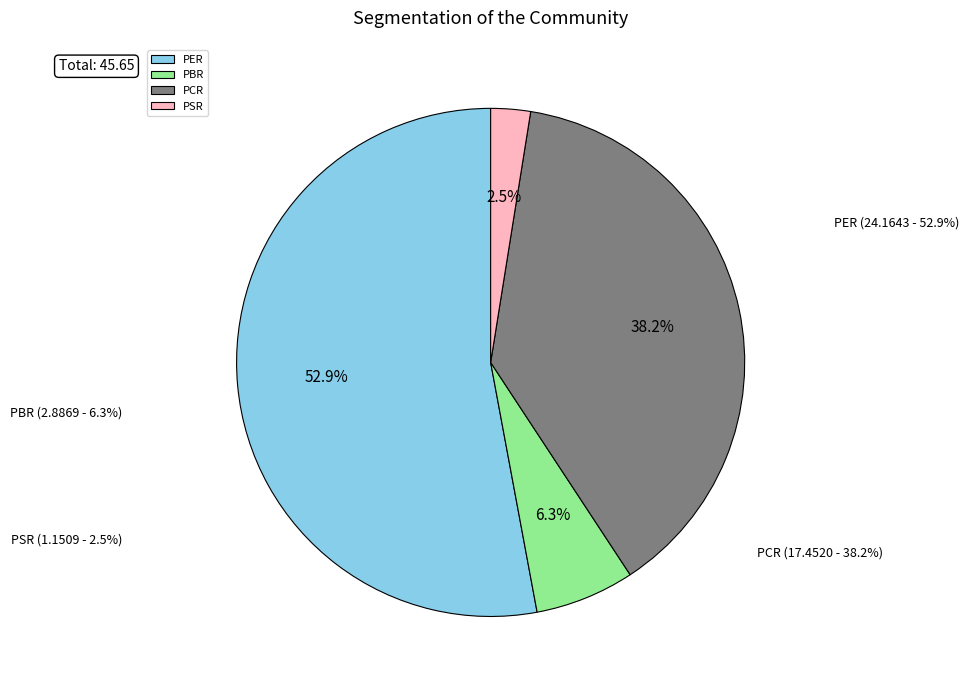

Count the number of slices in the pie.

4